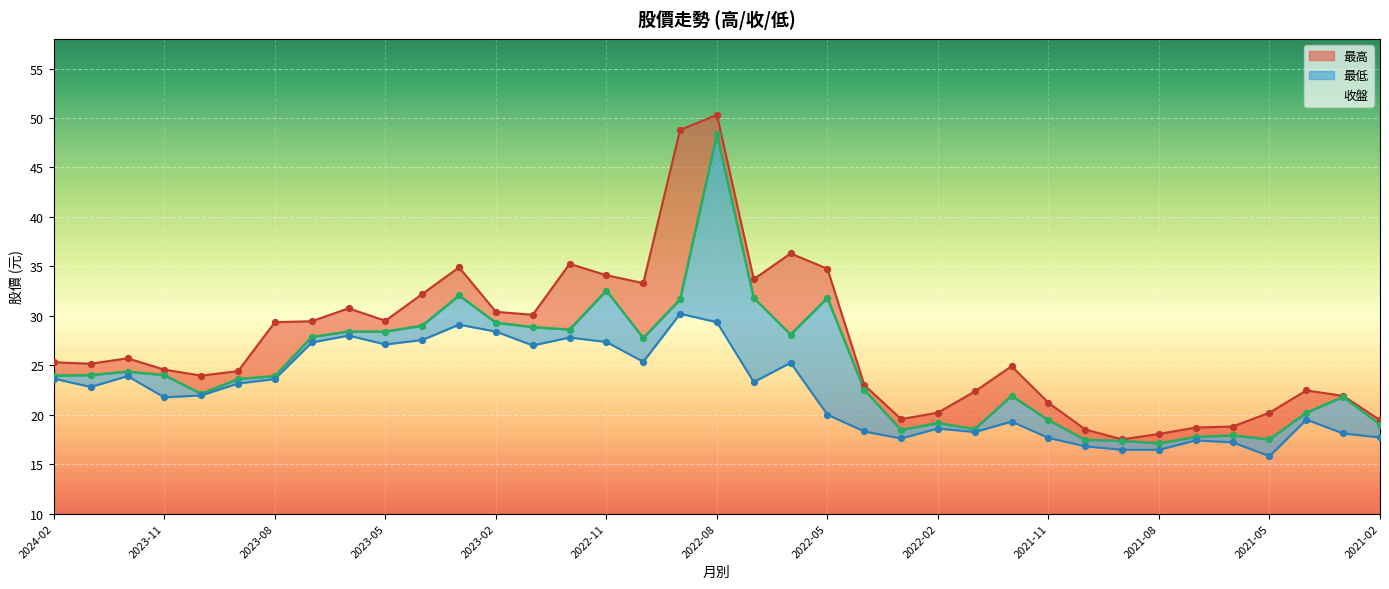

At which category is the sum across all series the highest?

2022-08